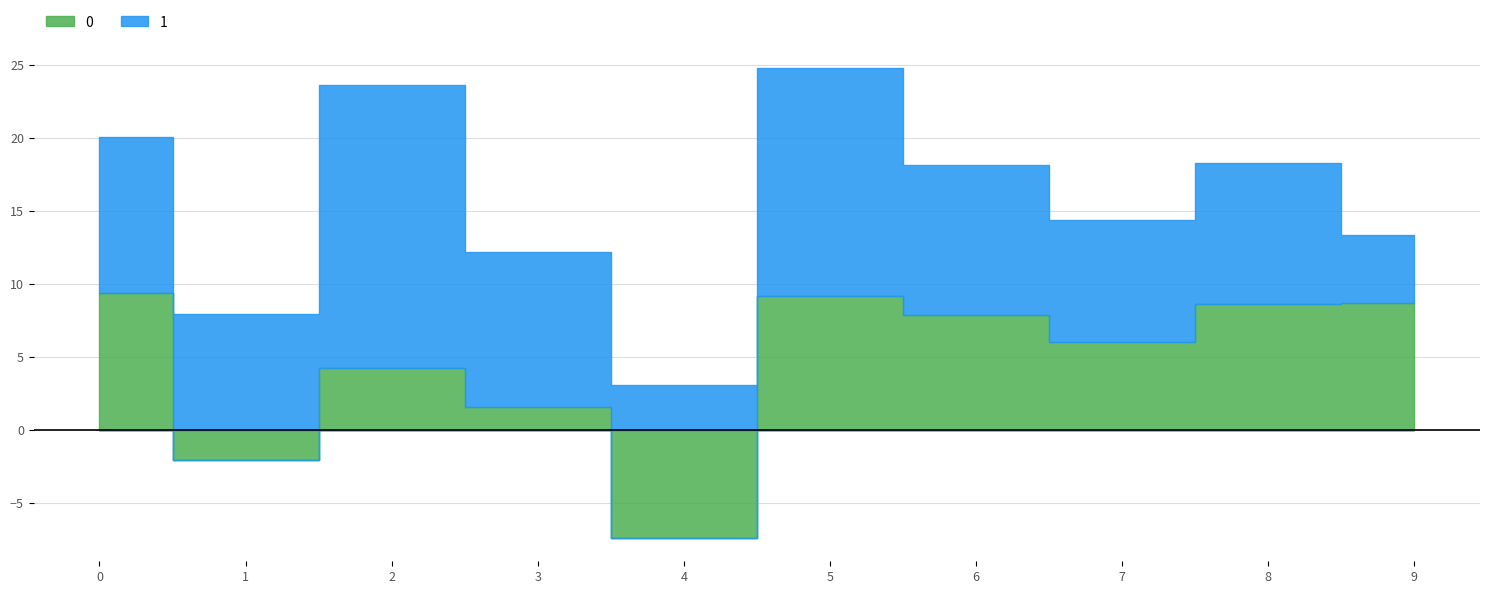

What is the difference between the highest and lowest values at 6?

2.4